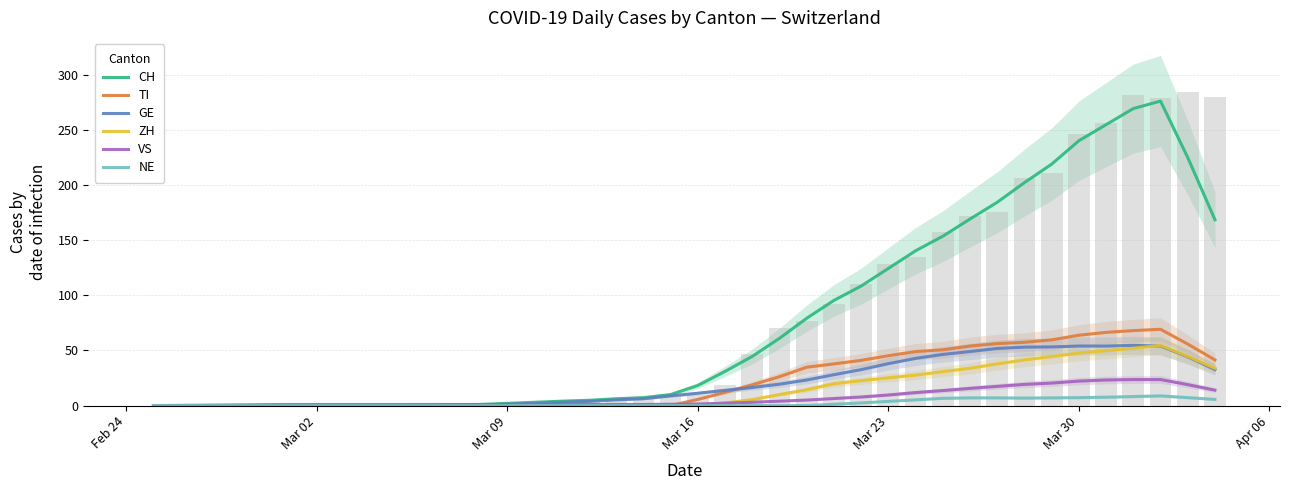

How many positive values does the NE series have?

15